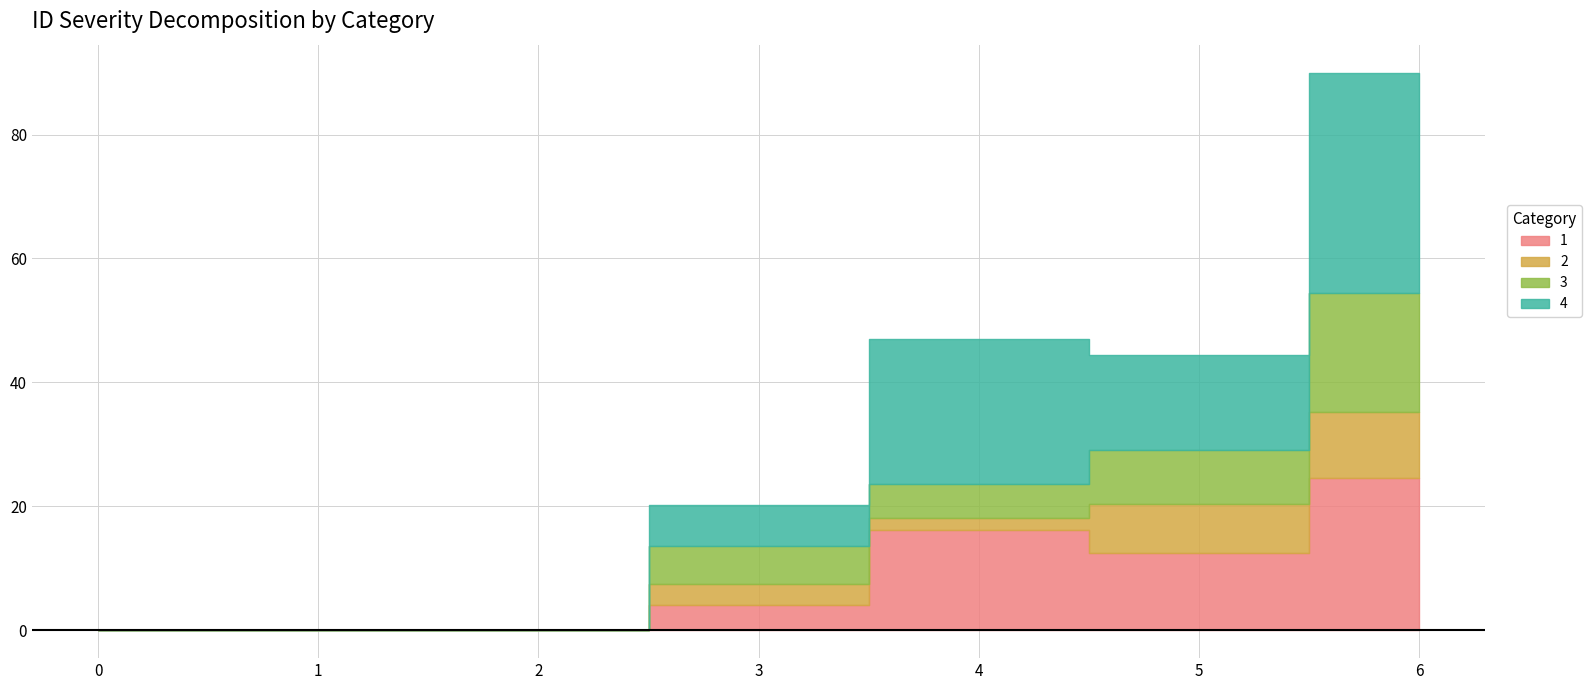

What is the difference between the second highest and second lowest values in the 2 series?

7.9